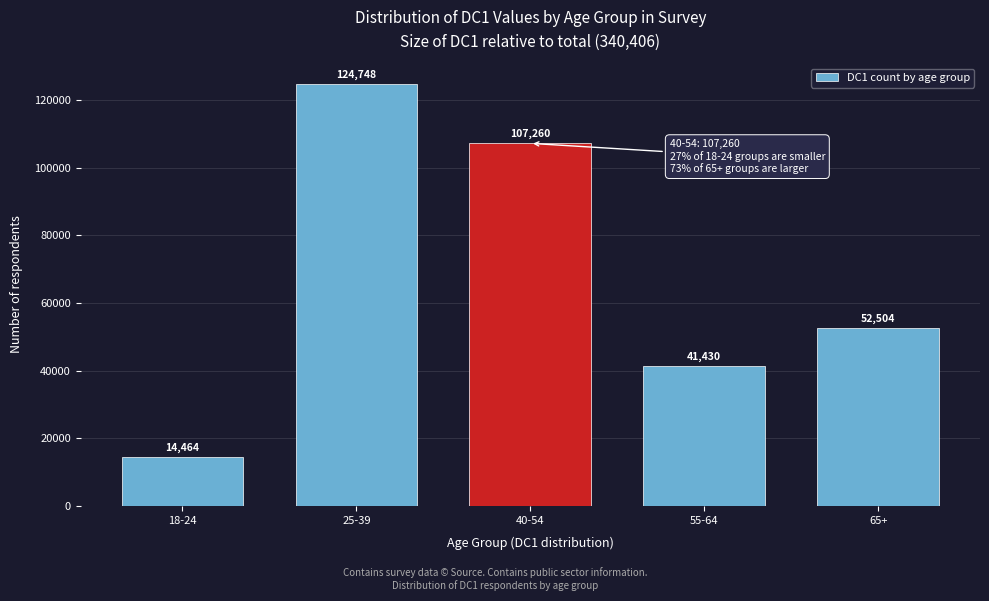

Reading left to right, what are all the values shown in this chart?

18-24=14464	25-39=124748	40-54=107260	55-64=41430	65+=52504